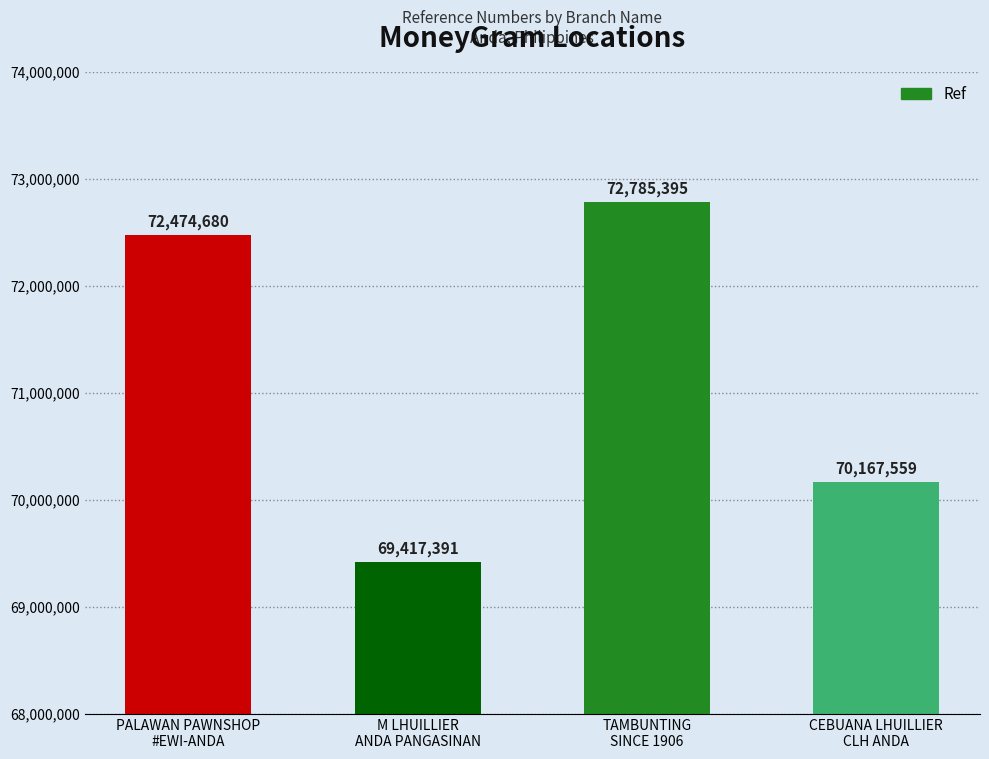

Which category has the highest value across all series?

TAMBUNTING
SINCE 1906